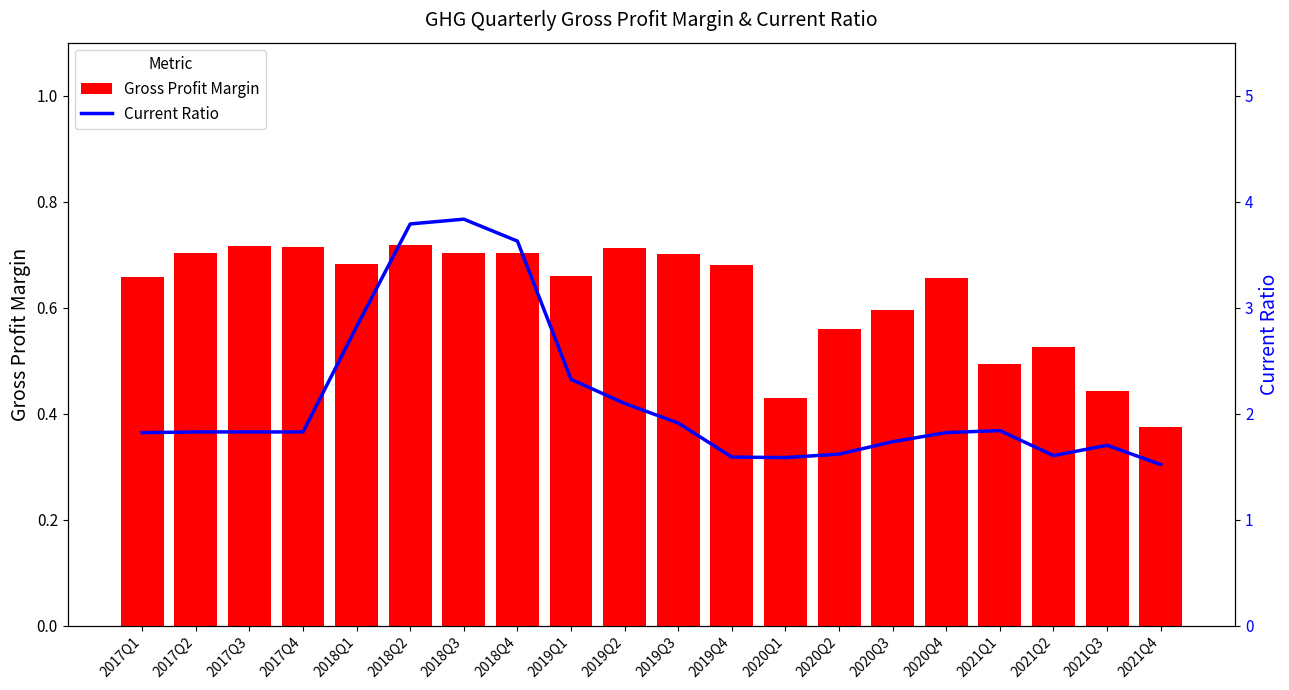

What is the maximum value shown in the chart?

3.8